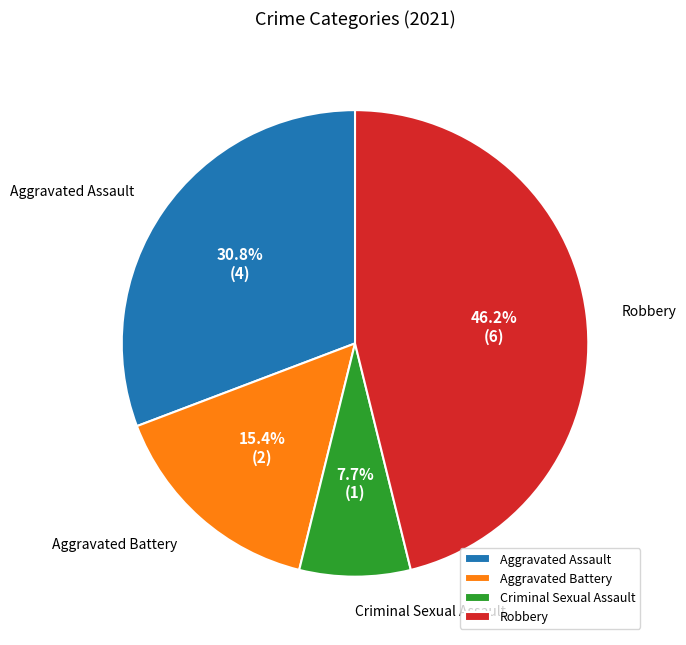

The Aggravated Battery slice represents 15% of the pie. True or false?

True